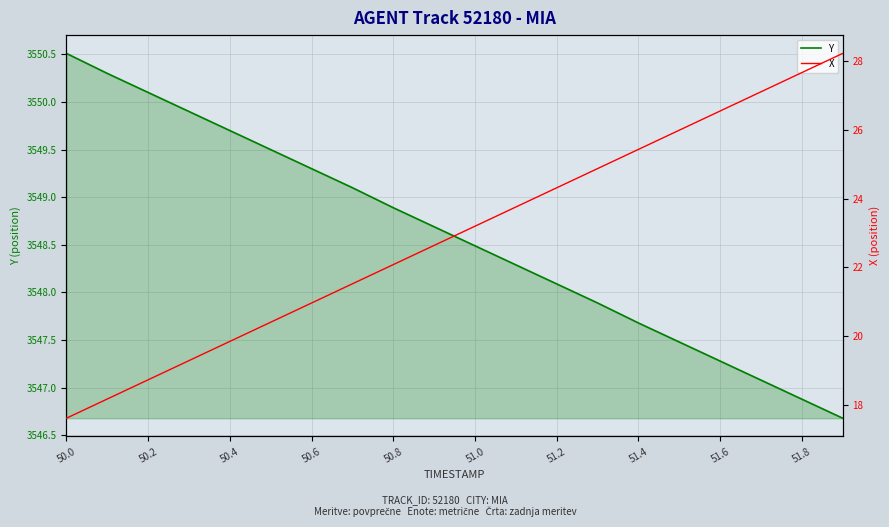

What is the difference between the maximum and minimum values in the Y series?

3.8